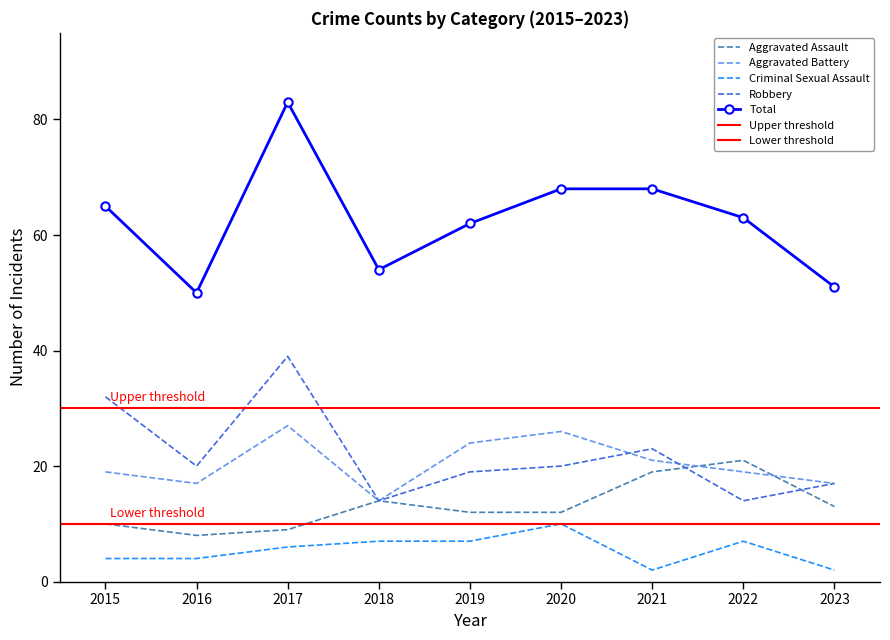

What is the difference between the second highest and second lowest values in the Total series?

17